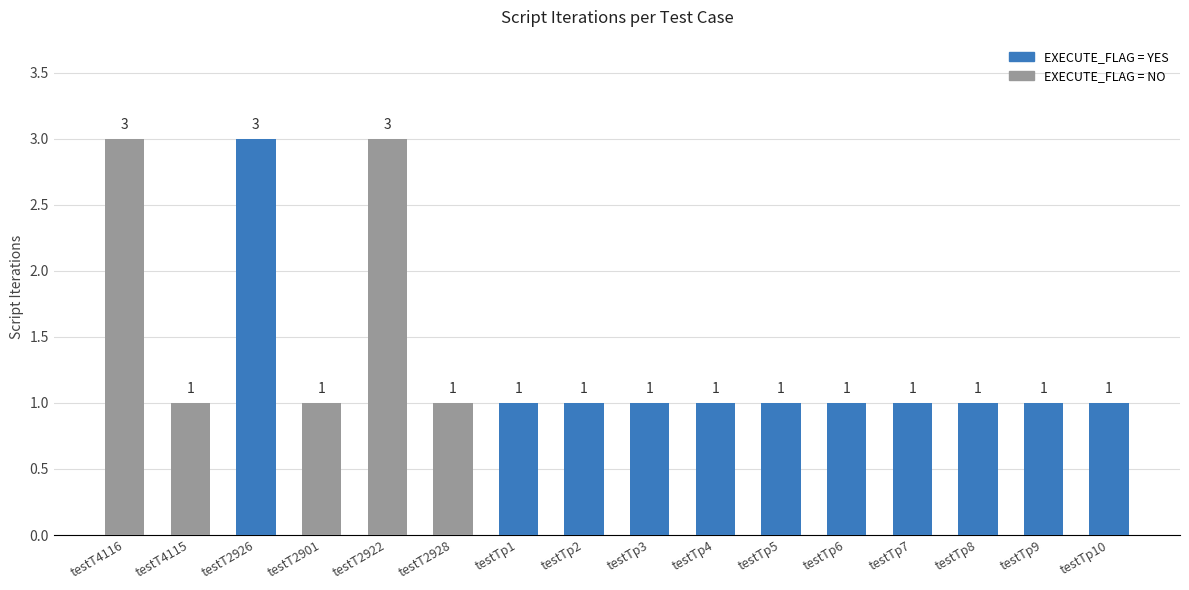

What position from the right is testTp8?

3